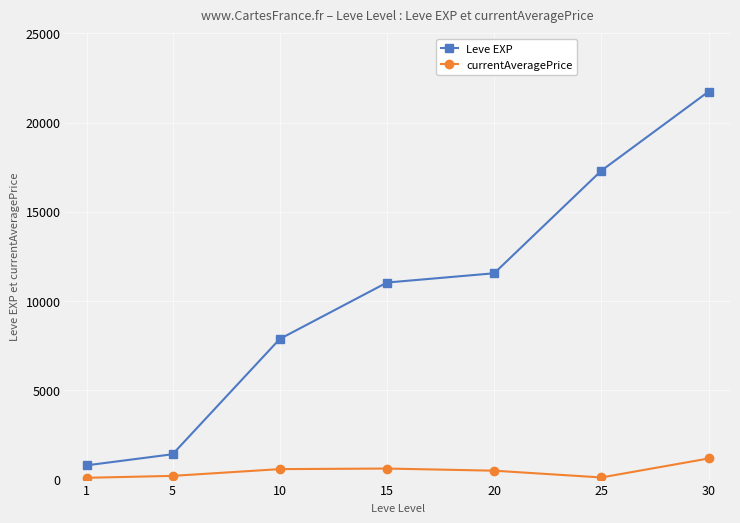

At how many categories does at least one series exceed 13338?

2